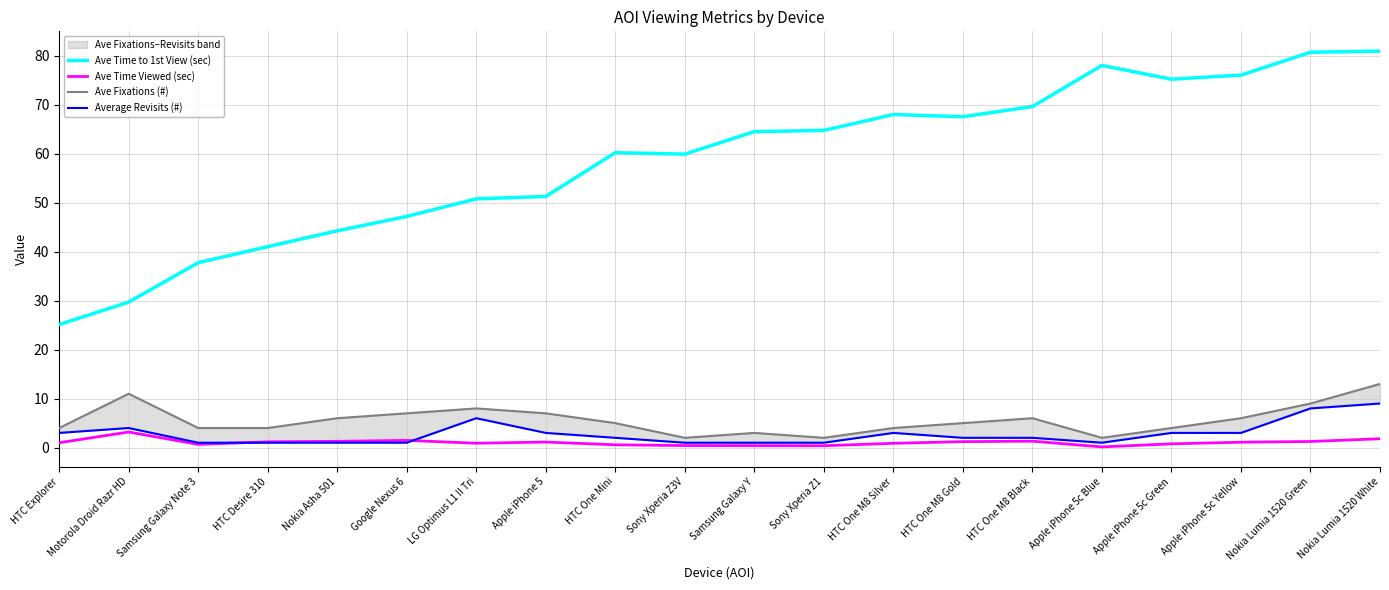

The Ave Fixations (#) series shows 3.4 at Apple iPhone 5c Blue. True or false?

False